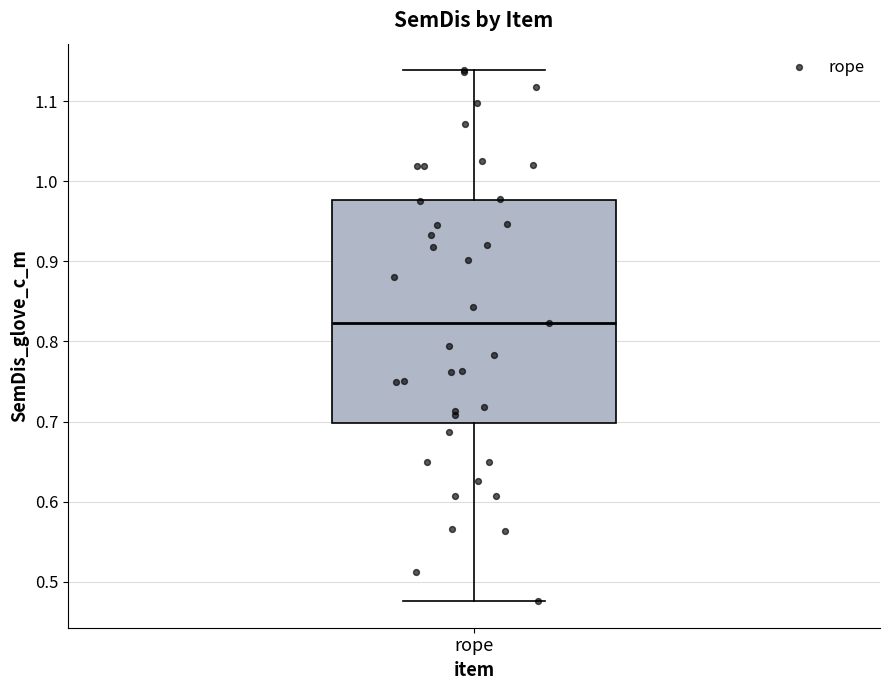

Read this box plot against the y-axis: the position of the median line, the range covered by the box, and the ends of both whiskers. The values are not printed on the chart, so give them approximately, as read against the axis.

median 0.82, box 0.70 to 0.98, whiskers 0.48 to 1.14